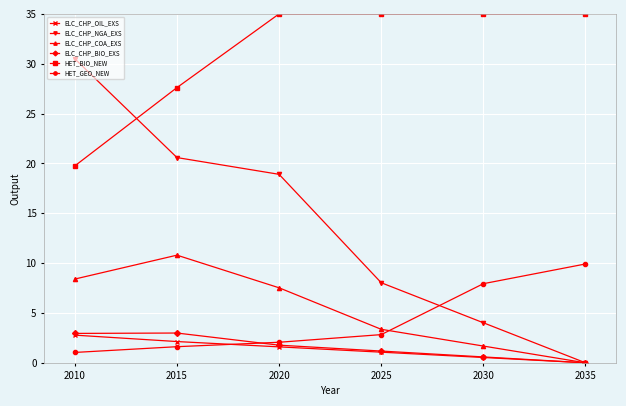

Is it true that HET_BIO_NEW equals 7.2 at 2010?

False